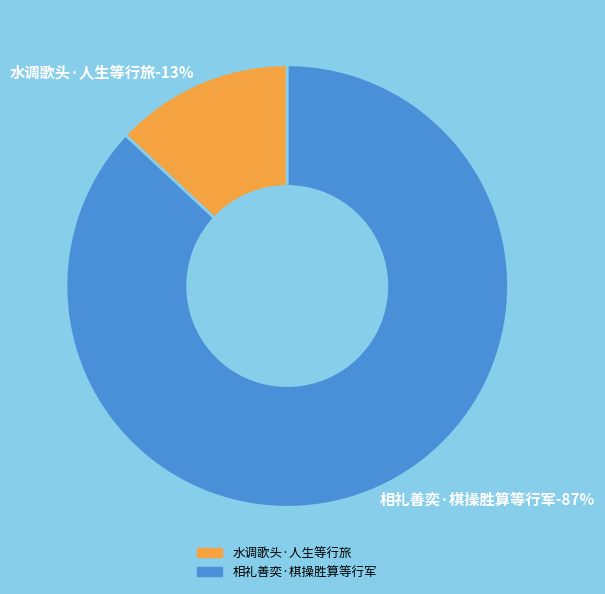

To the nearest percent, what is the difference between the largest and smallest slice percentages?

74%